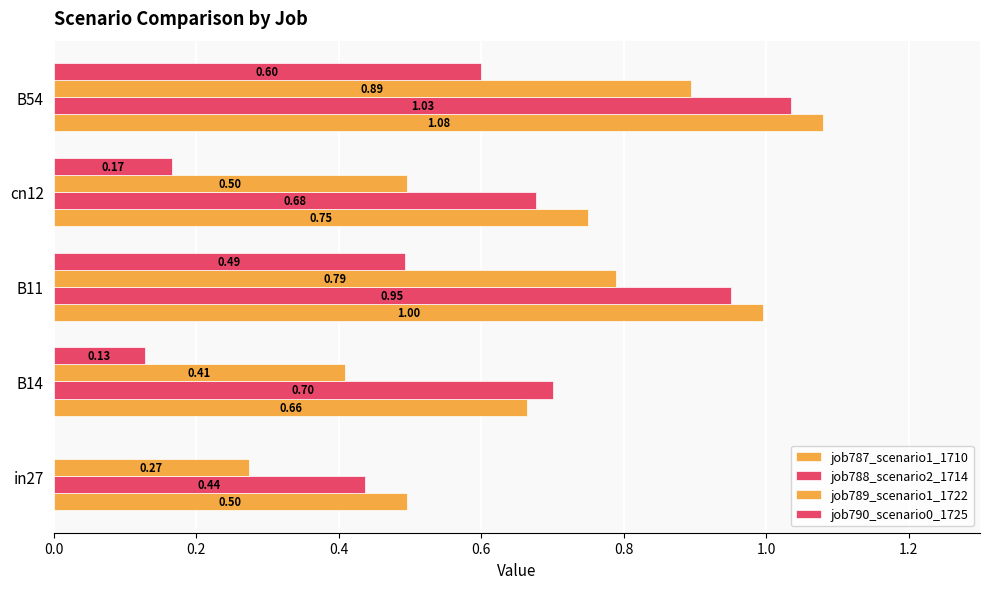

Which series has the widest spread of values?

job789_scenario1_1722